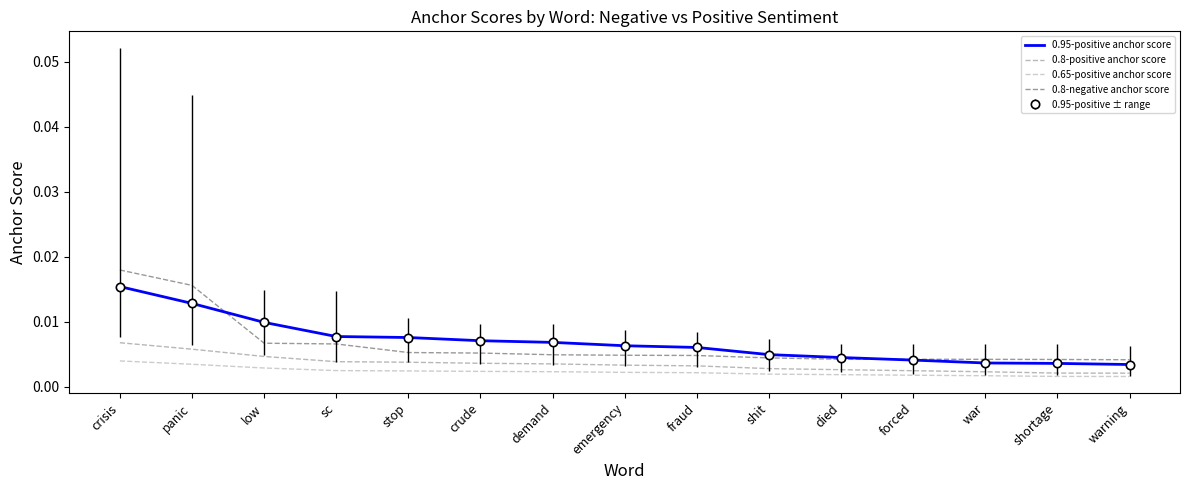

The value of 0.8-positive anchor score at stop is 0.0. True or false?

True